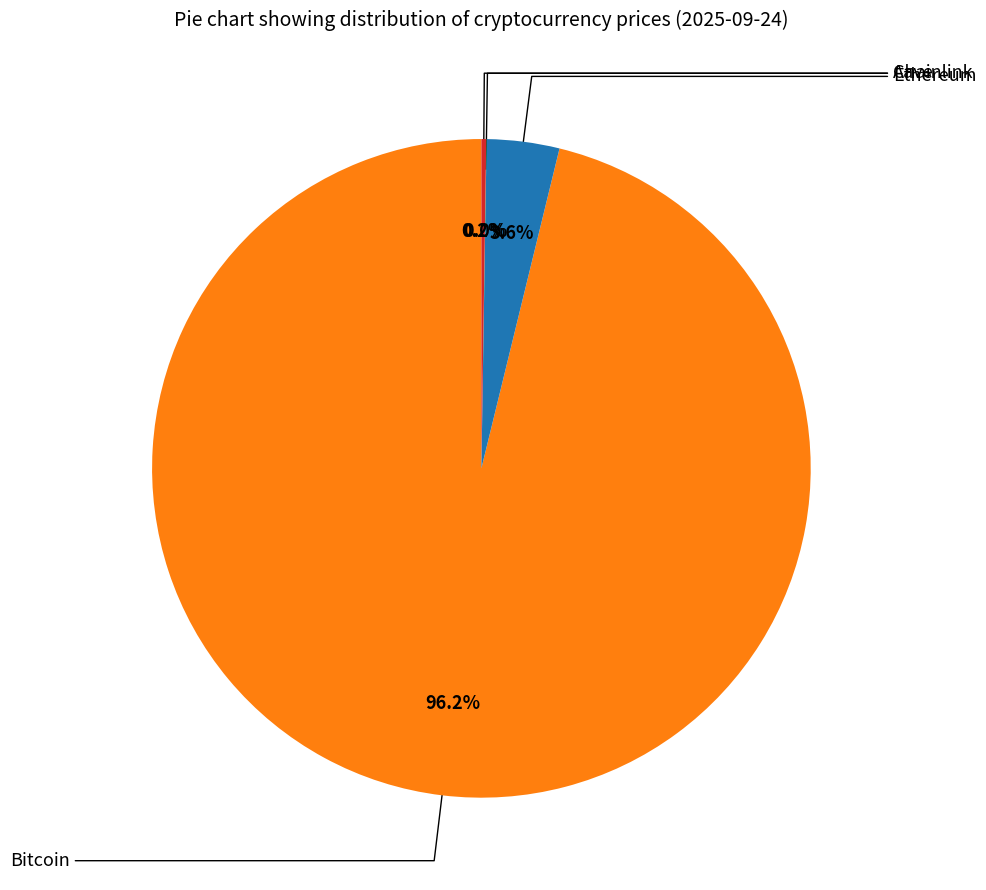

Is there a majority slice in this chart?

Yes